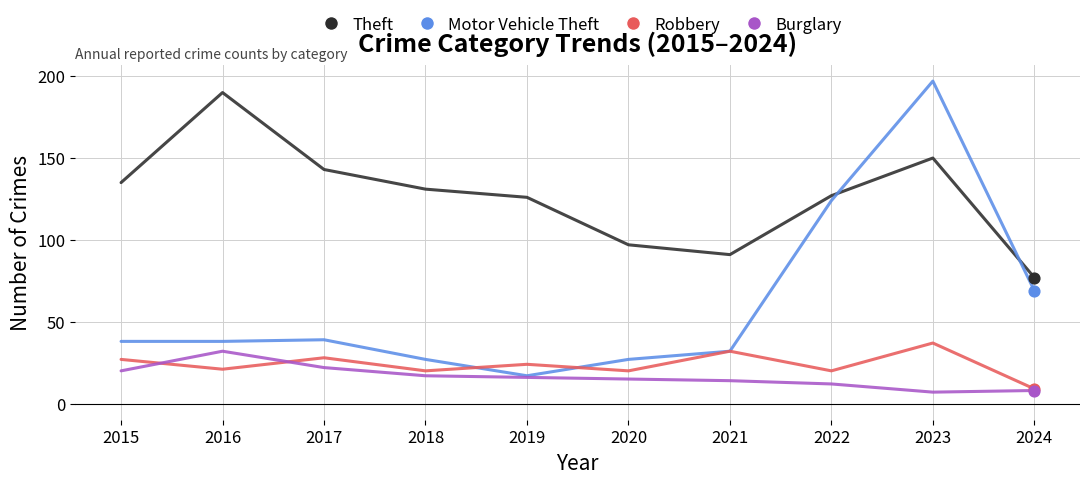

Which series has the widest spread of values?

Motor Vehicle Theft